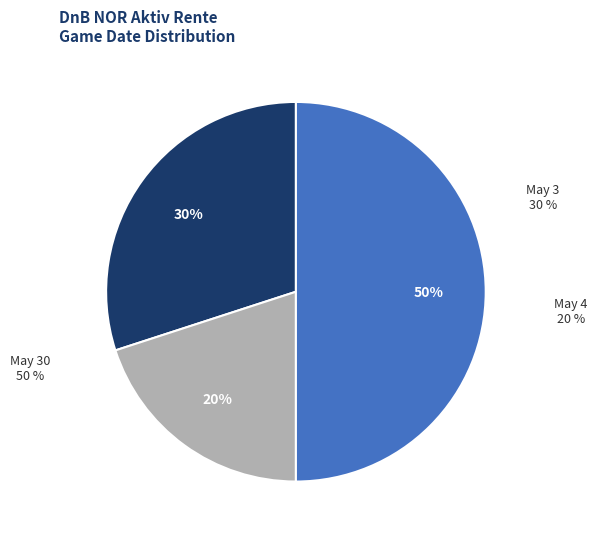

To the nearest percent, what is the difference between the largest and smallest slice percentages?

30%